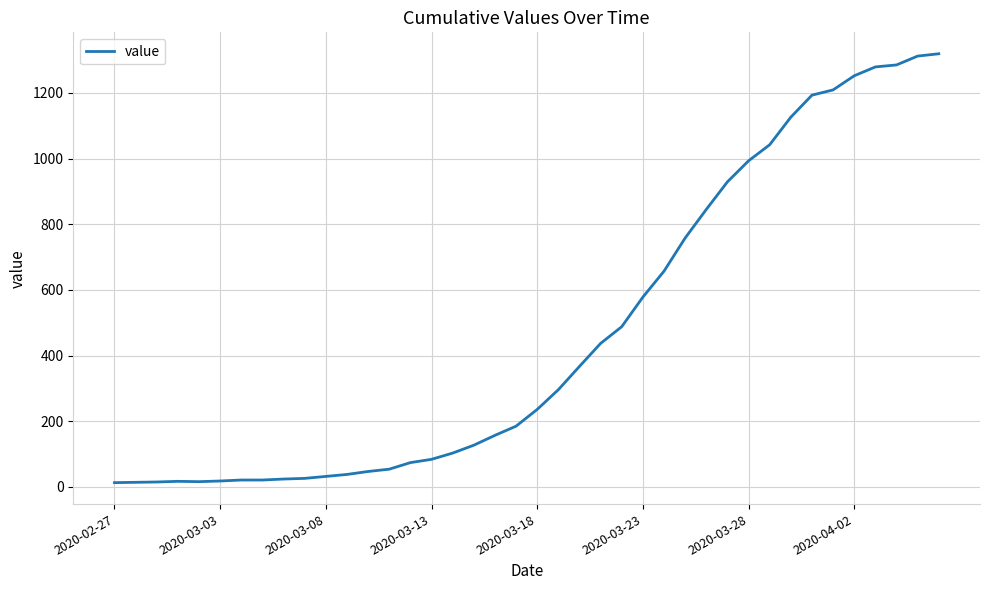

What is the minimum value shown in the chart?

13